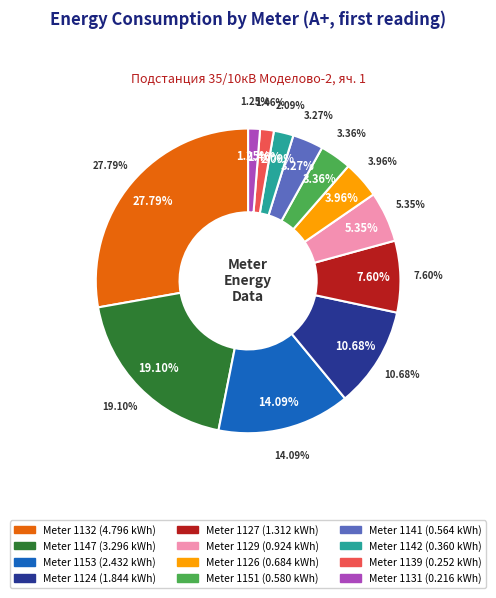

Is the sum of 1147 and 1126 greater than half?

No